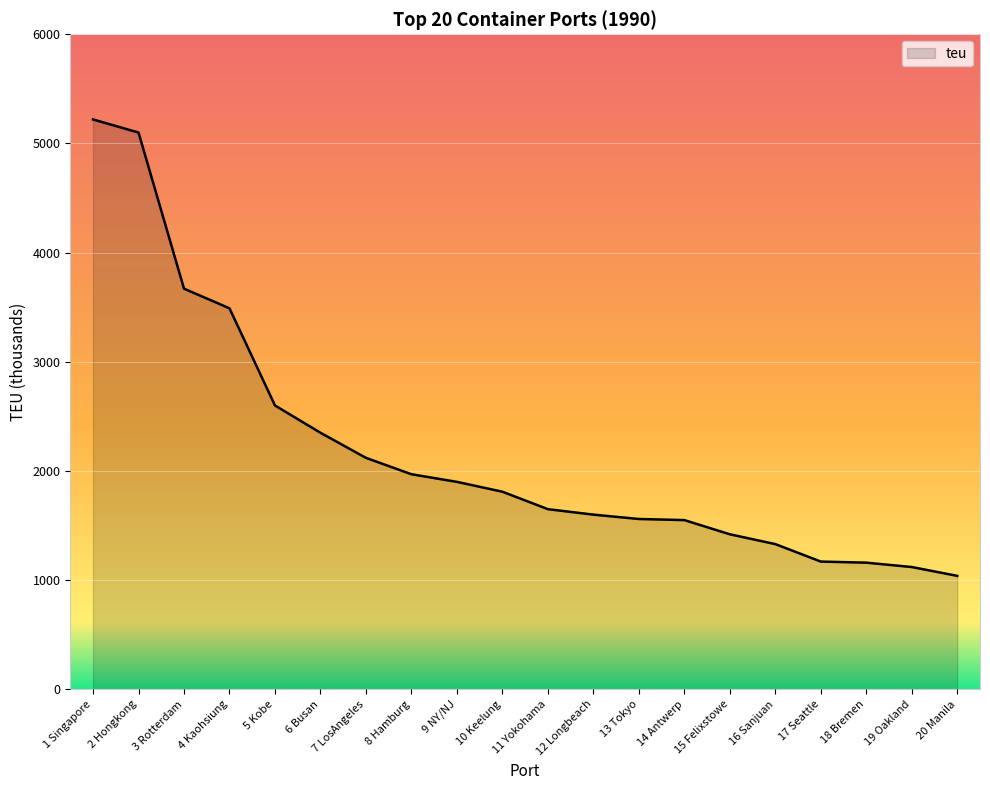

How many series are shown in this chart?

1